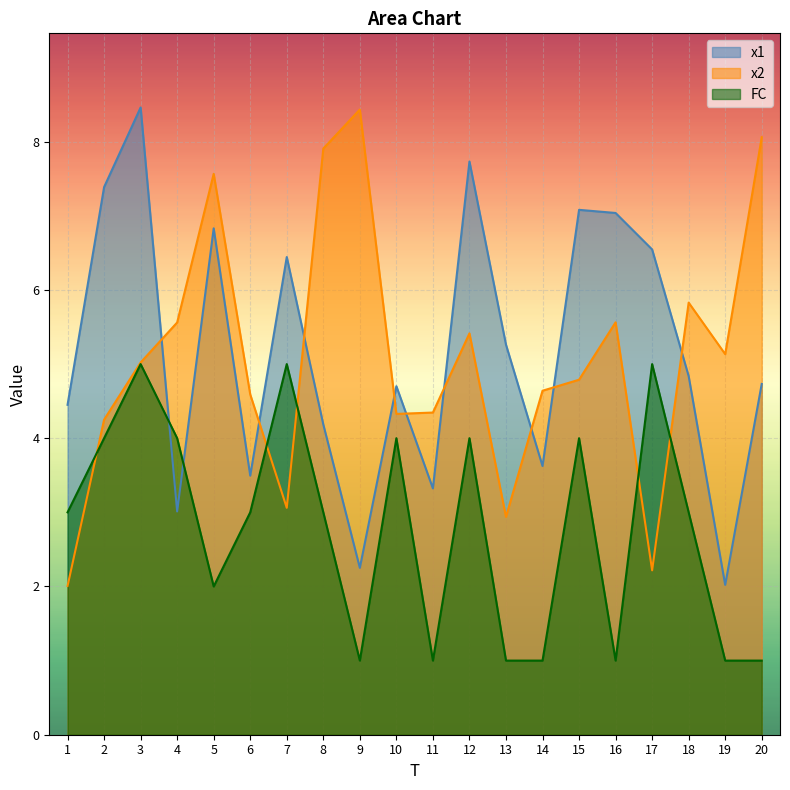

Which category has the lowest value across all series?

9